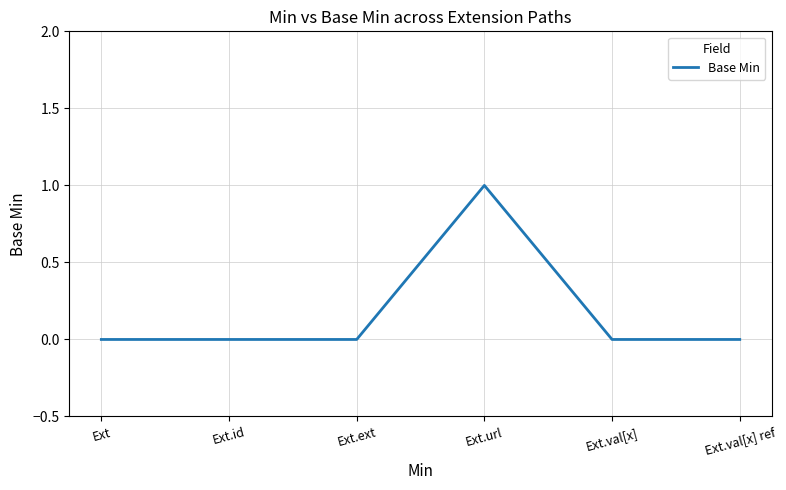

Between Ext.url and Ext.id, which is larger?

Ext.url